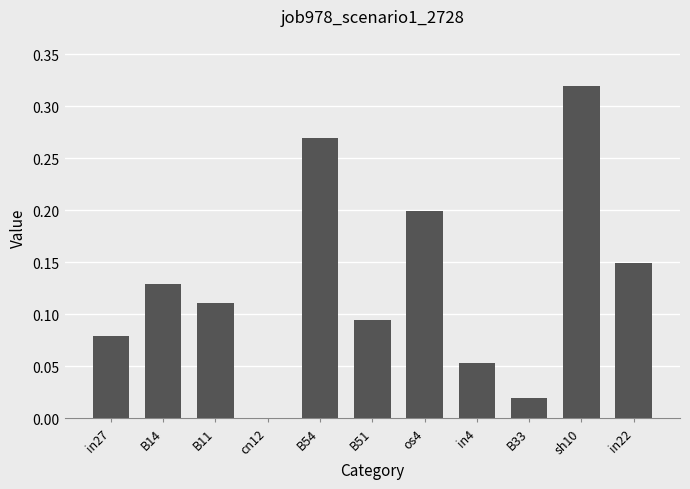

What is the change in value from B11 to B54?

+0.2